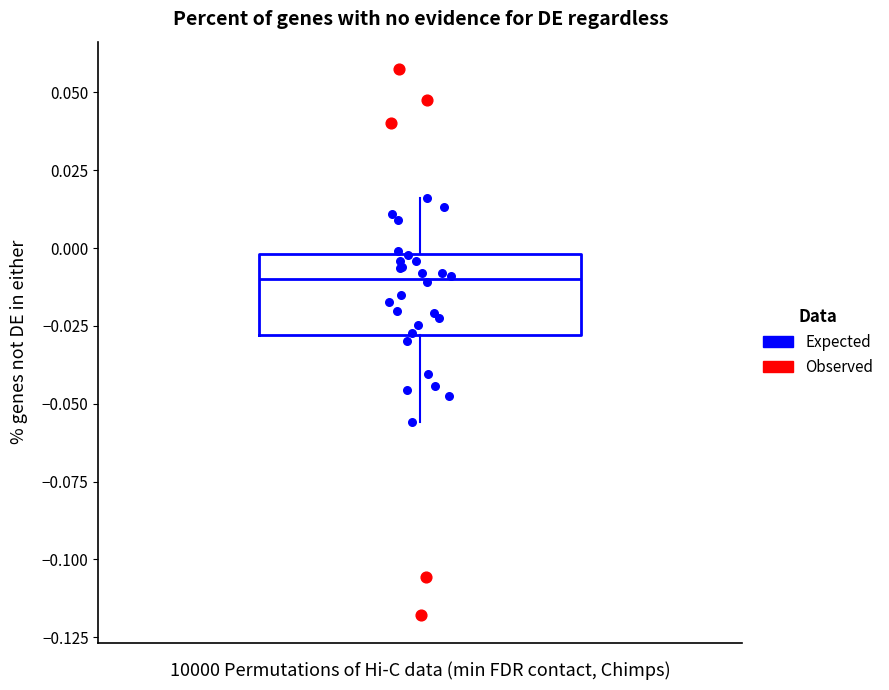

Where is the lower edge of the box on the y-axis? The values are not printed on the chart, so give them approximately, as read against the axis.

-0.030